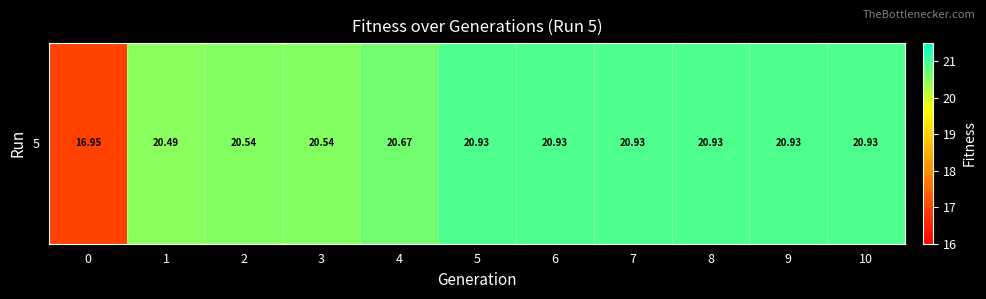

Reading left to right, what are all the values shown in this chart?

0=16.9	1=20.5	2=20.5	3=20.5	4=20.7	5=20.9	6=20.9	7=20.9	8=20.9	9=20.9	10=20.9